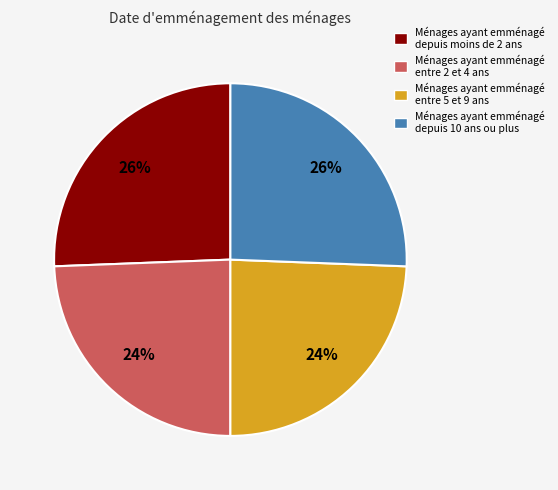

To the nearest percent, what percentage of the pie is Ménages ayant emménagé depuis 10 ans ou plus?

26%